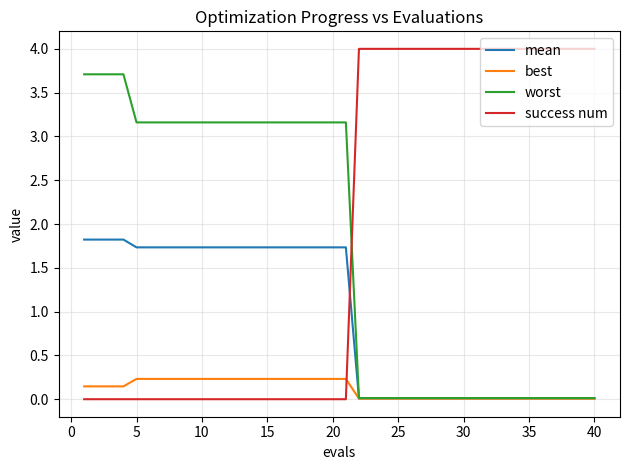

What is the maximum value for success num?

4.0